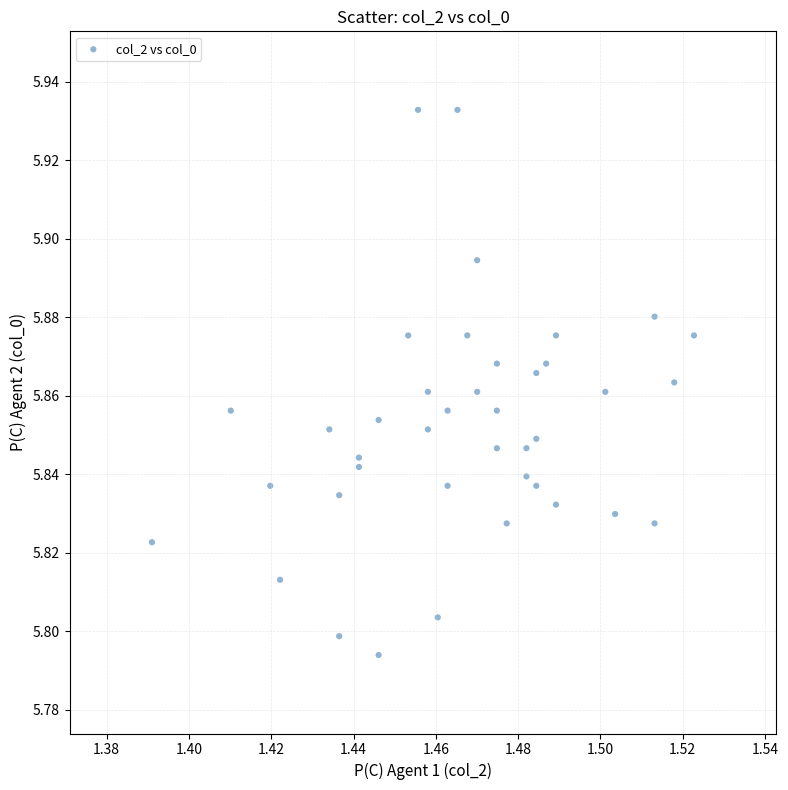

How many points are shown in the scatter plot?

40